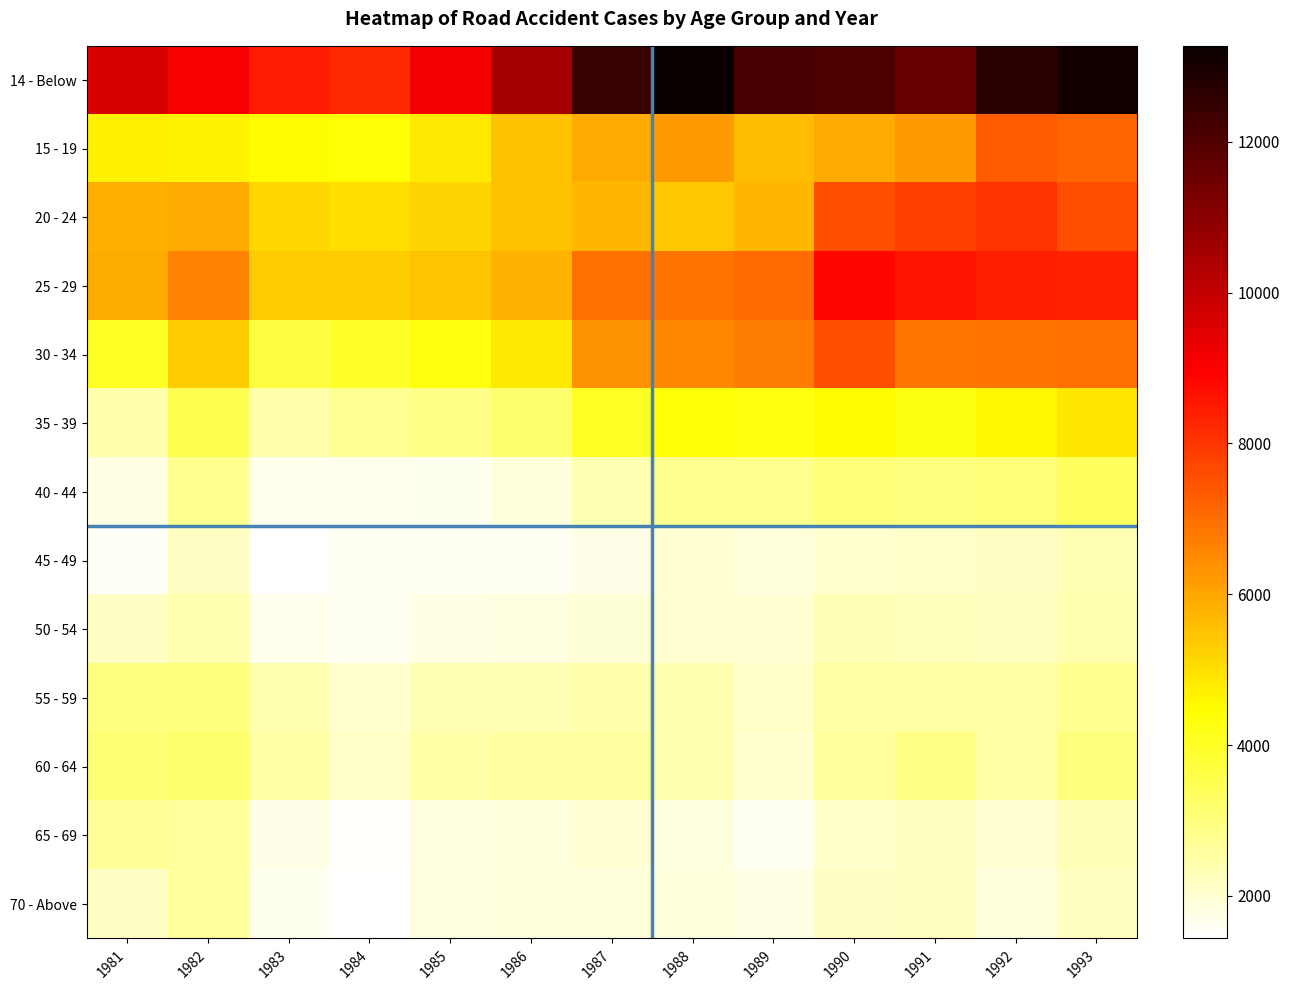

Between 1992 and 1989, which is larger?

1992